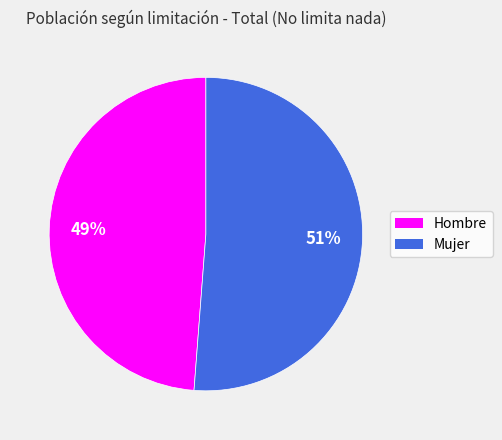

Approximately how many times larger is the value at Hombre compared to Mujer?

1.0